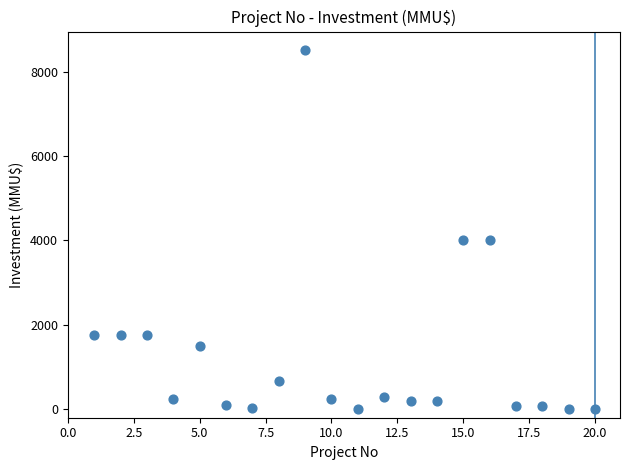

What is the range of X values (max minus min)?

19